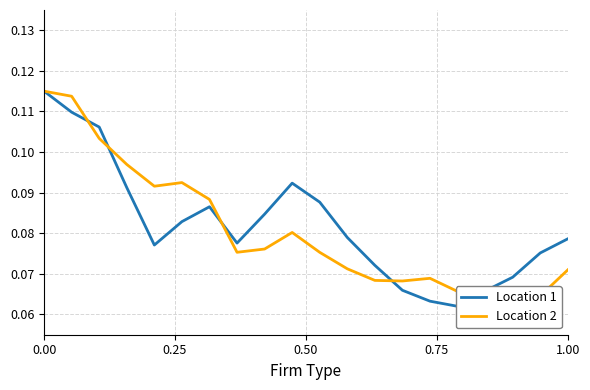

Reading left to right, transcribe all the data shown in this chart.

Location 1: 0.1	0.1	0.1	0.1	0.1	0.1	0.1	0.1	0.1	0.1	0.1	0.1	0.1	0.1	0.1	0.1	0.1	0.1	0.1	0.1
Location 2: 0.1	0.1	0.1	0.1	0.1	0.1	0.1	0.1	0.1	0.1	0.1	0.1	0.1	0.1	0.1	0.1	0.1	0.1	0.1	0.1